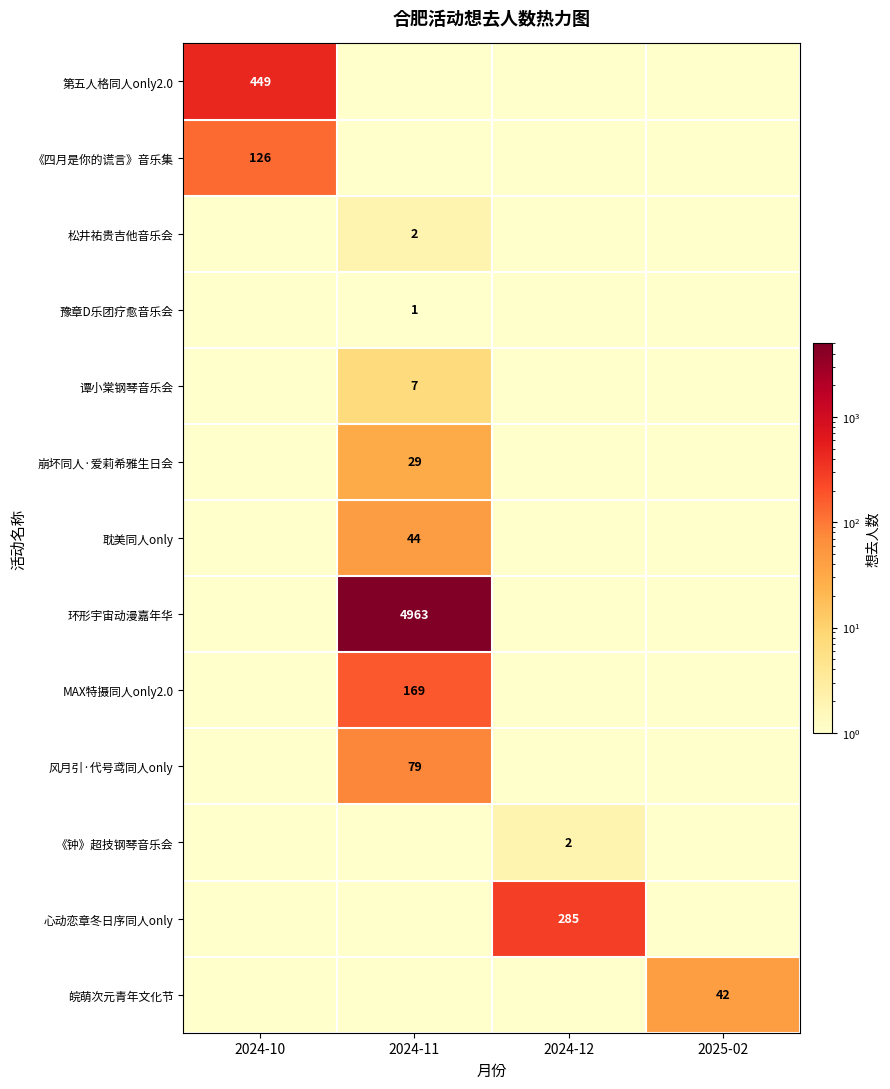

Between 2024-12 and 2024-11, which is larger?

2024-12